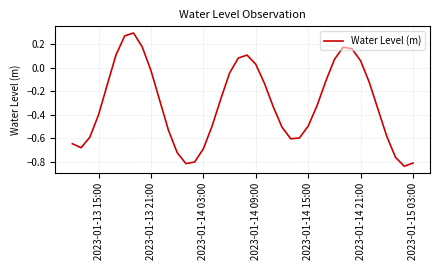

Does the chart display data point markers on the line(s)?

No